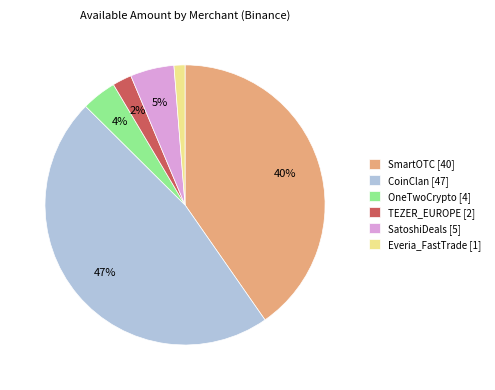

What is the largest slice in the pie chart?

CoinClan